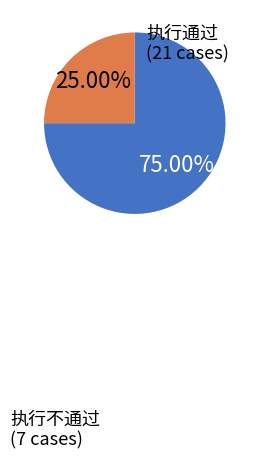

How many slices are in this pie chart?

2